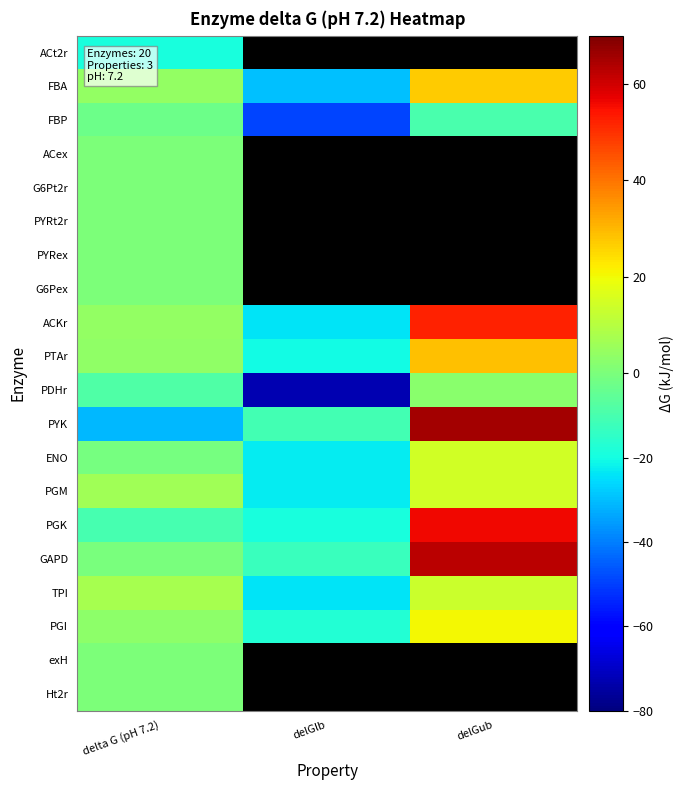

Which series changed the most between delta G (pH 7.2) and delGlb?

PDHr